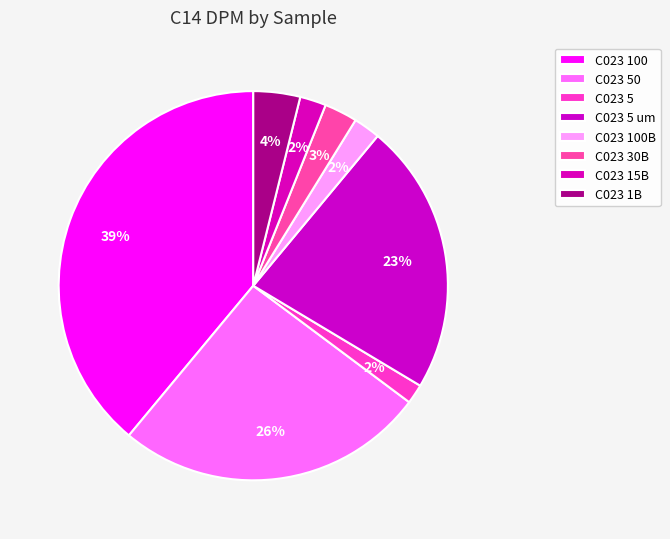

How many segments does this pie chart have?

8